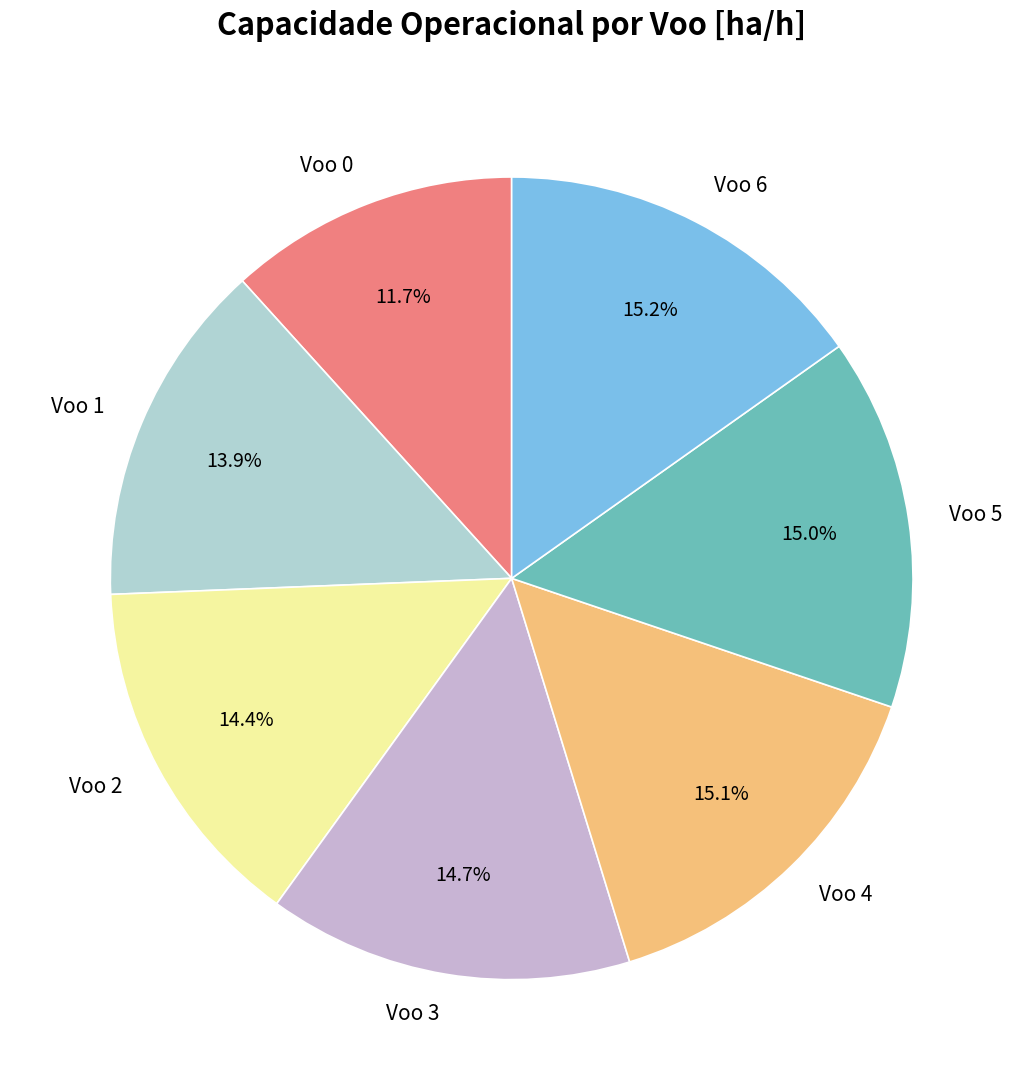

To the nearest percent, what portion does Voo 2 represent?

14%